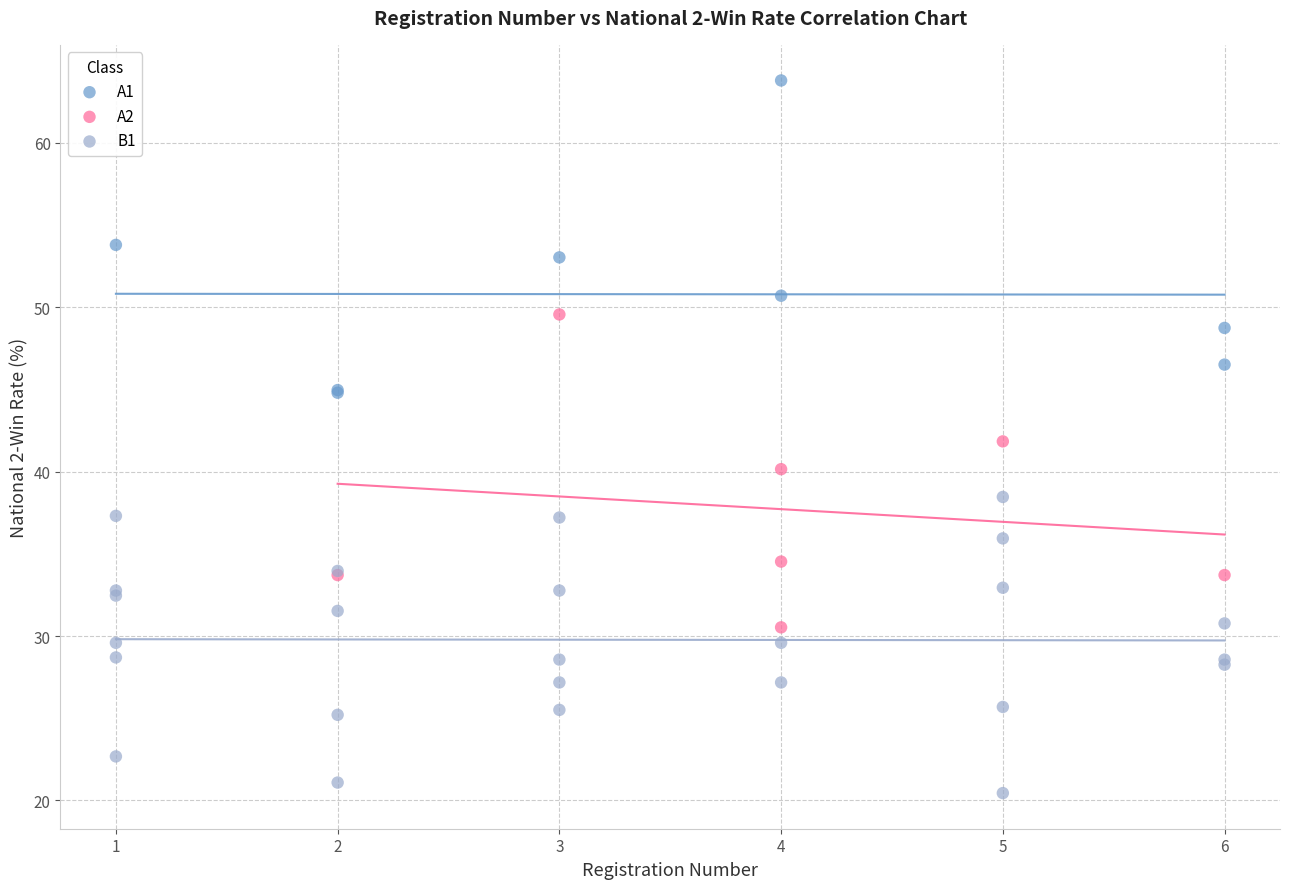

Which series contains the highest Y value?

A1